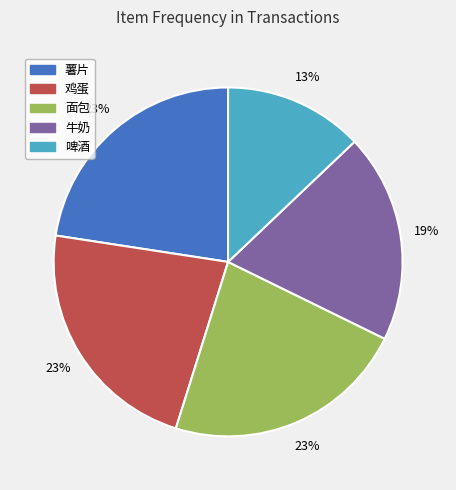

The 啤酒 slice represents 13% of the pie. True or false?

True